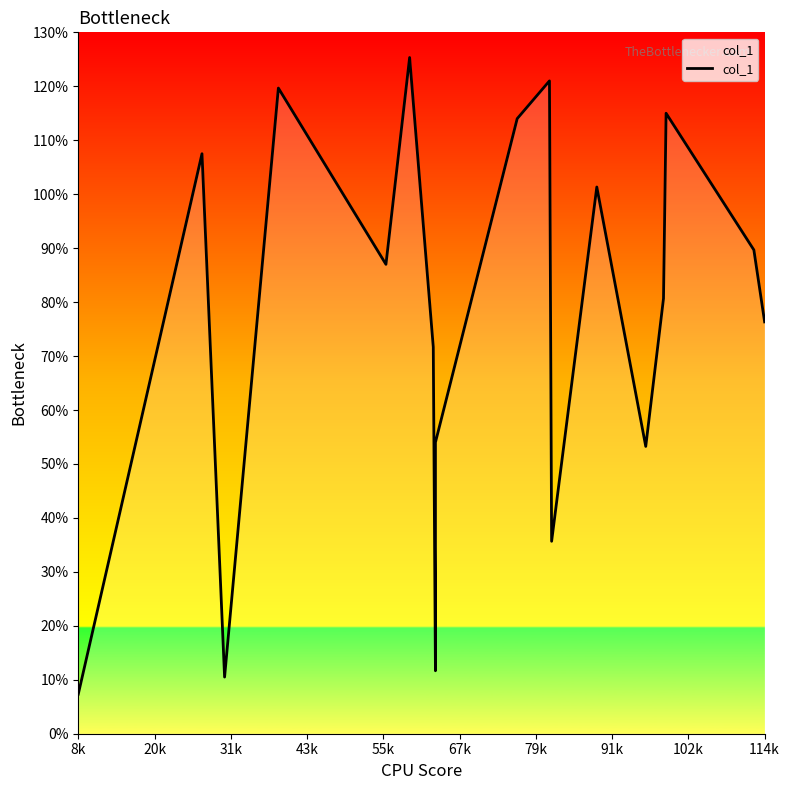

Reading left to right, what are all the values shown in this chart?

7.3	107.5	10.5	119.7	87.0	125.3	71.7	11.7	54.0	114.0	121.0	35.7	101.3	53.2	80.7	115.0	89.7	76.3